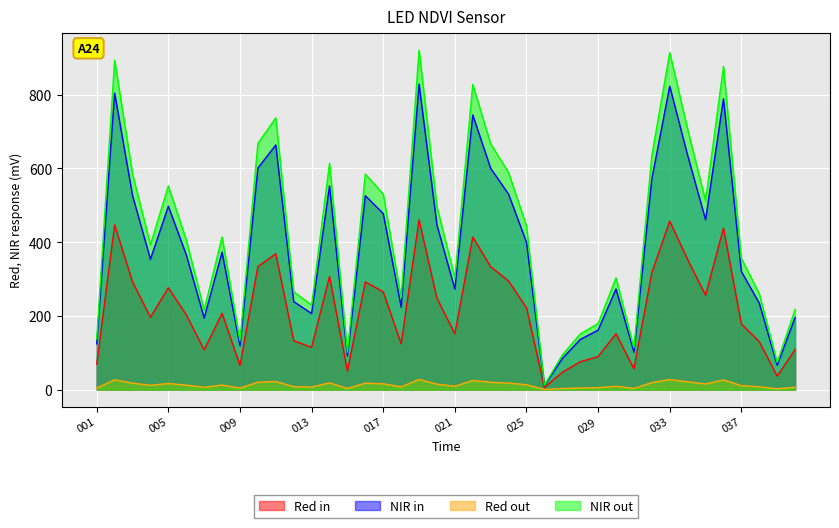

Is it true that the value at 021 is 151.4?

True